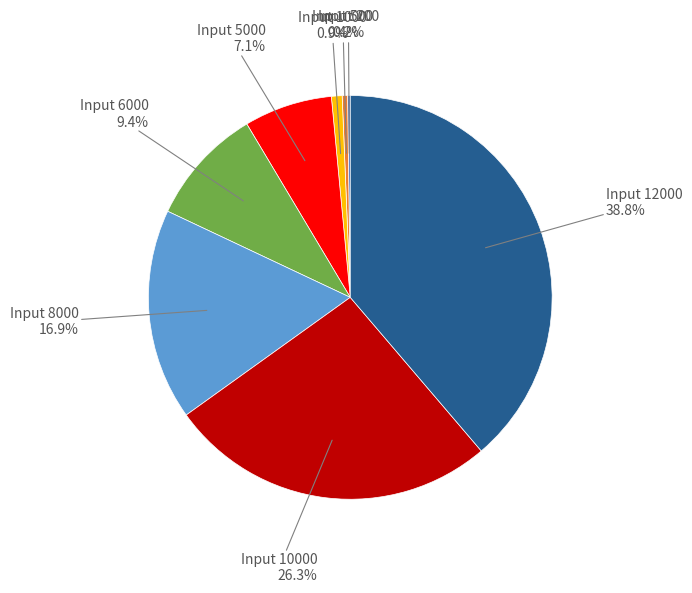

Is there any slice that represents more than half of the pie?

No